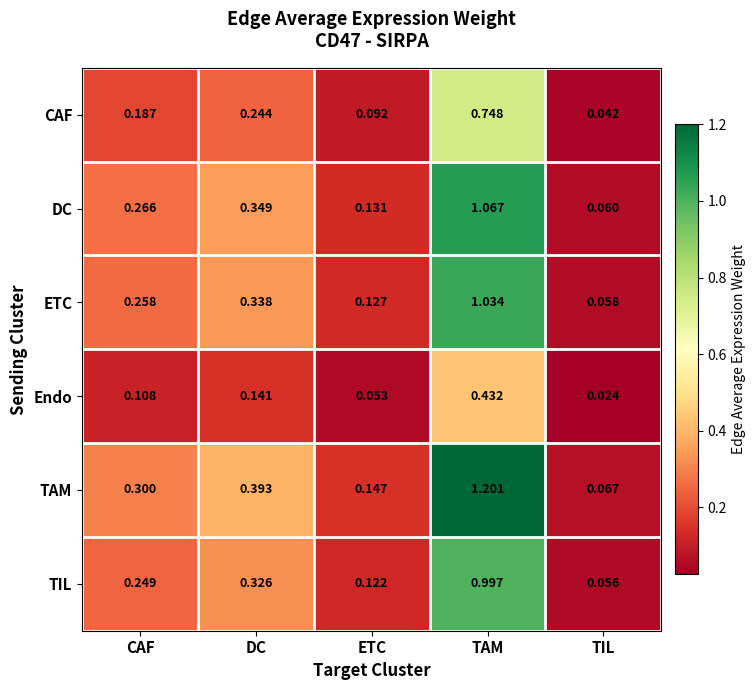

Which series has the largest total across all categories?

TAM